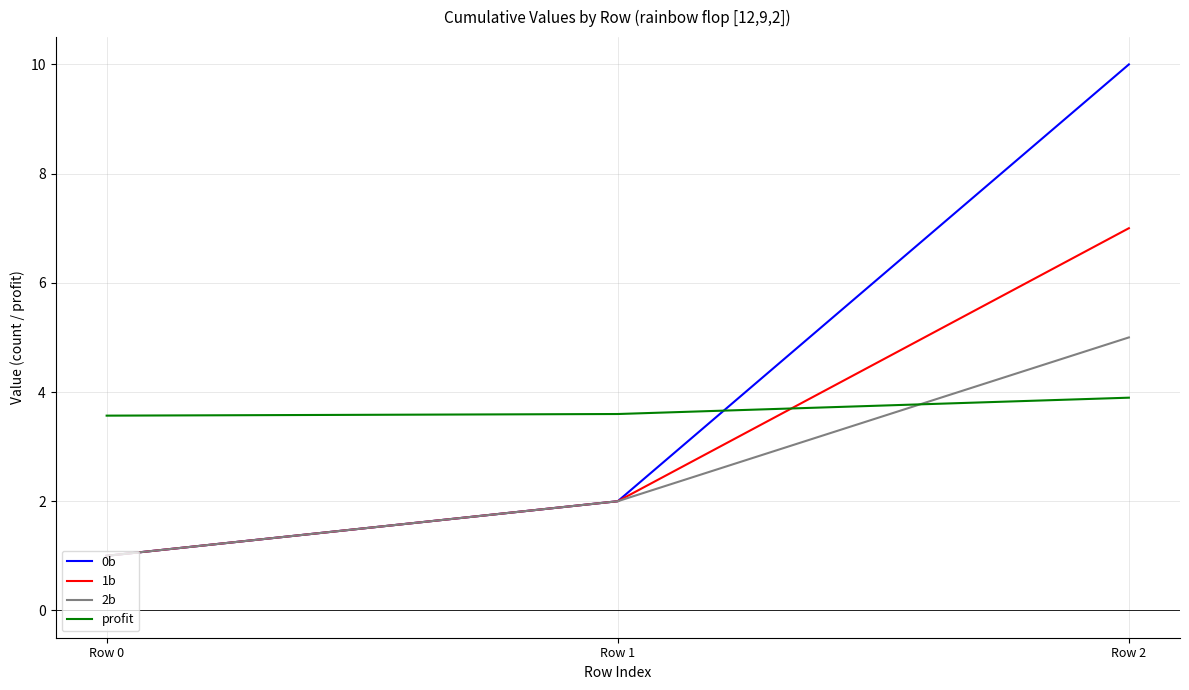

What is the difference between the highest and lowest values at Row 1?

1.6